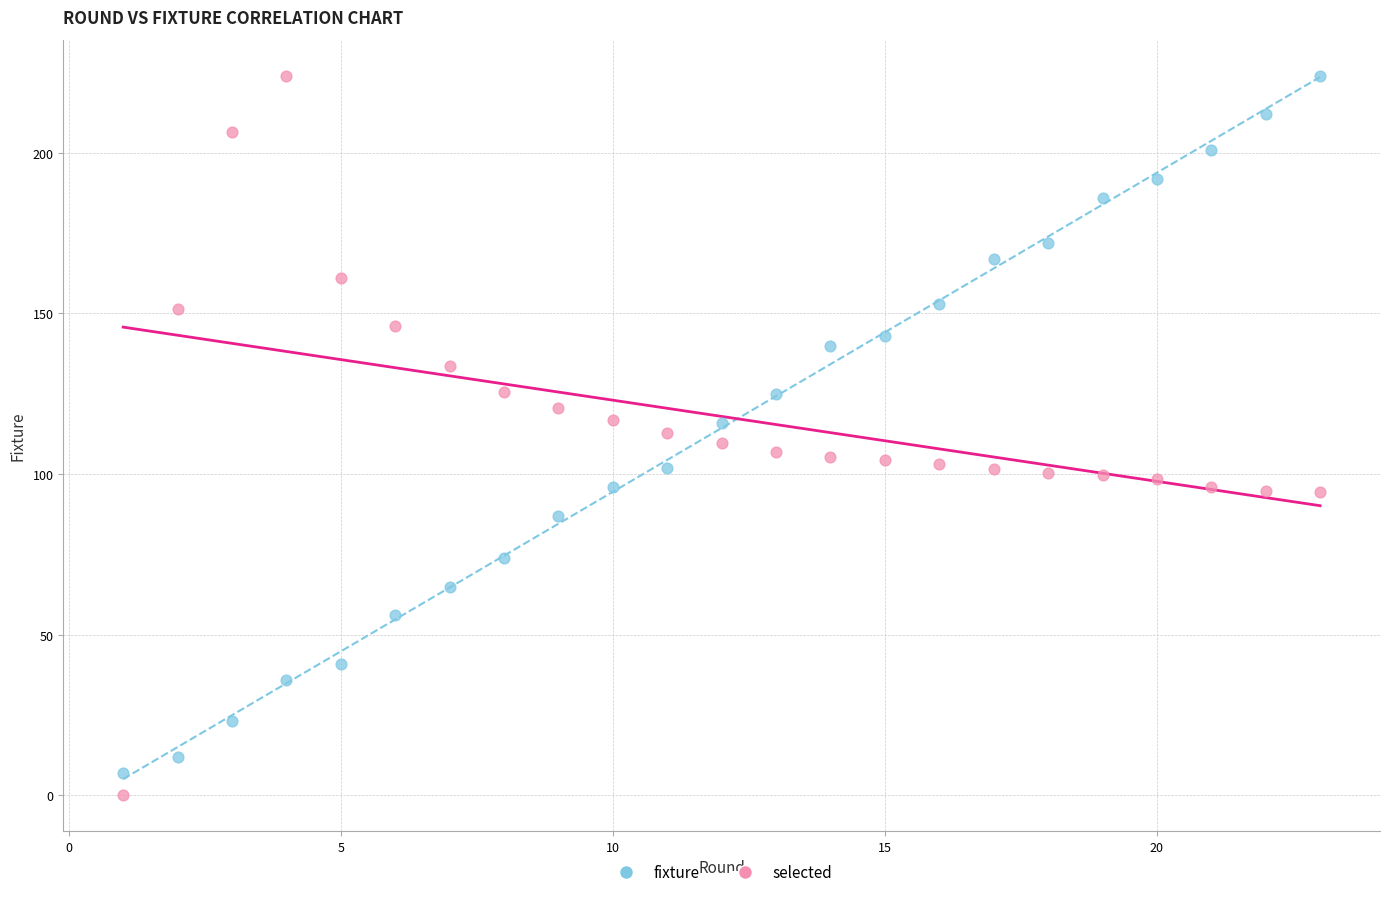

What is the X range (max minus min) for the scatter plot?

22.0